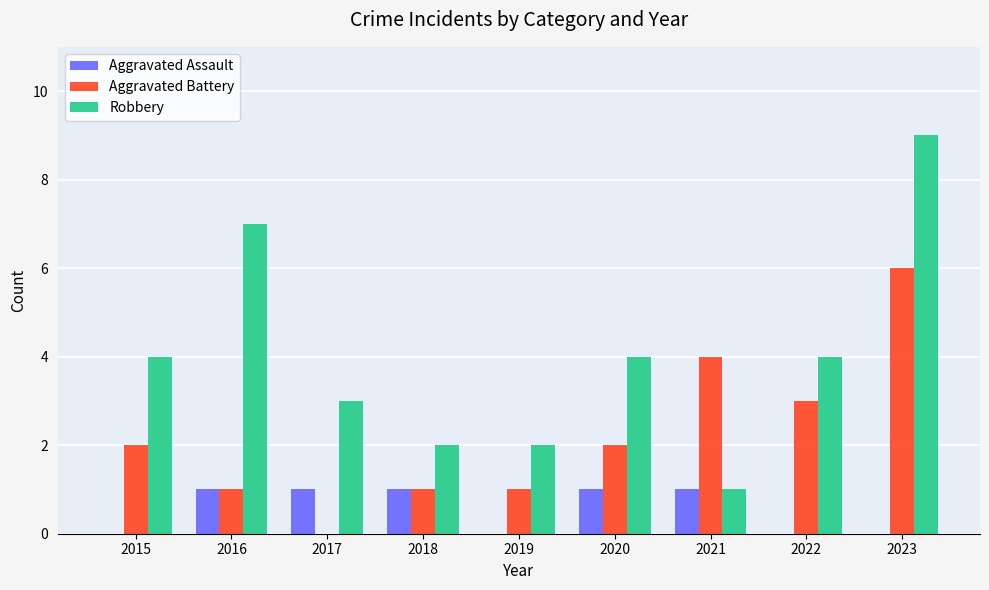

Reading right to left, what are all the values shown in this chart?

Aggravated Assault: 0	0	1	1	0	1	1	1	0
Aggravated Battery: 6	3	4	2	1	1	0	1	2
Robbery: 9	4	1	4	2	2	3	7	4